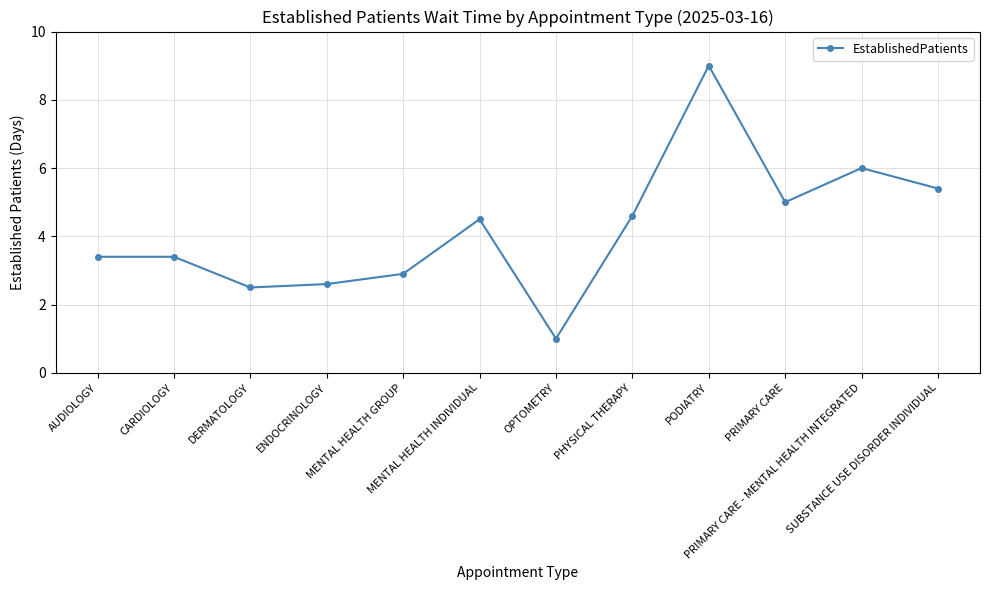

Between OPTOMETRY and DERMATOLOGY, which is larger?

DERMATOLOGY